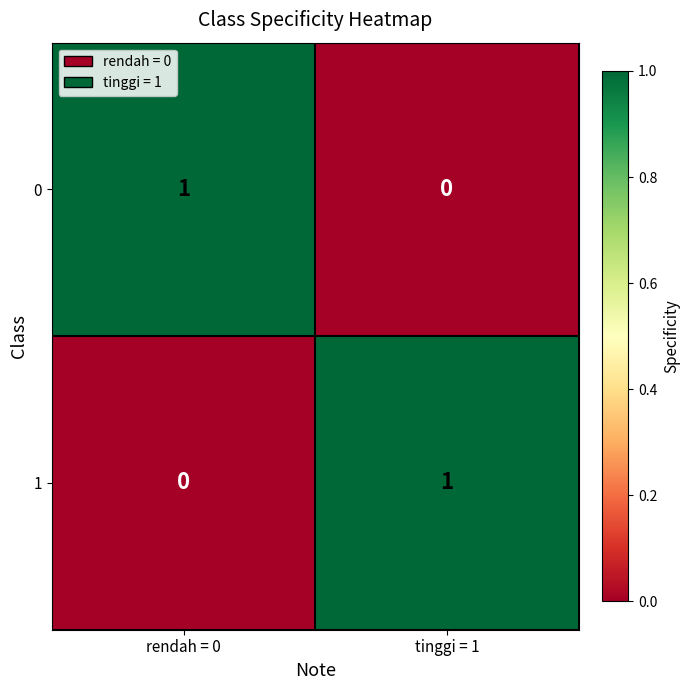

Rank the series at rendah = 0 from lowest to highest value.

1, 0